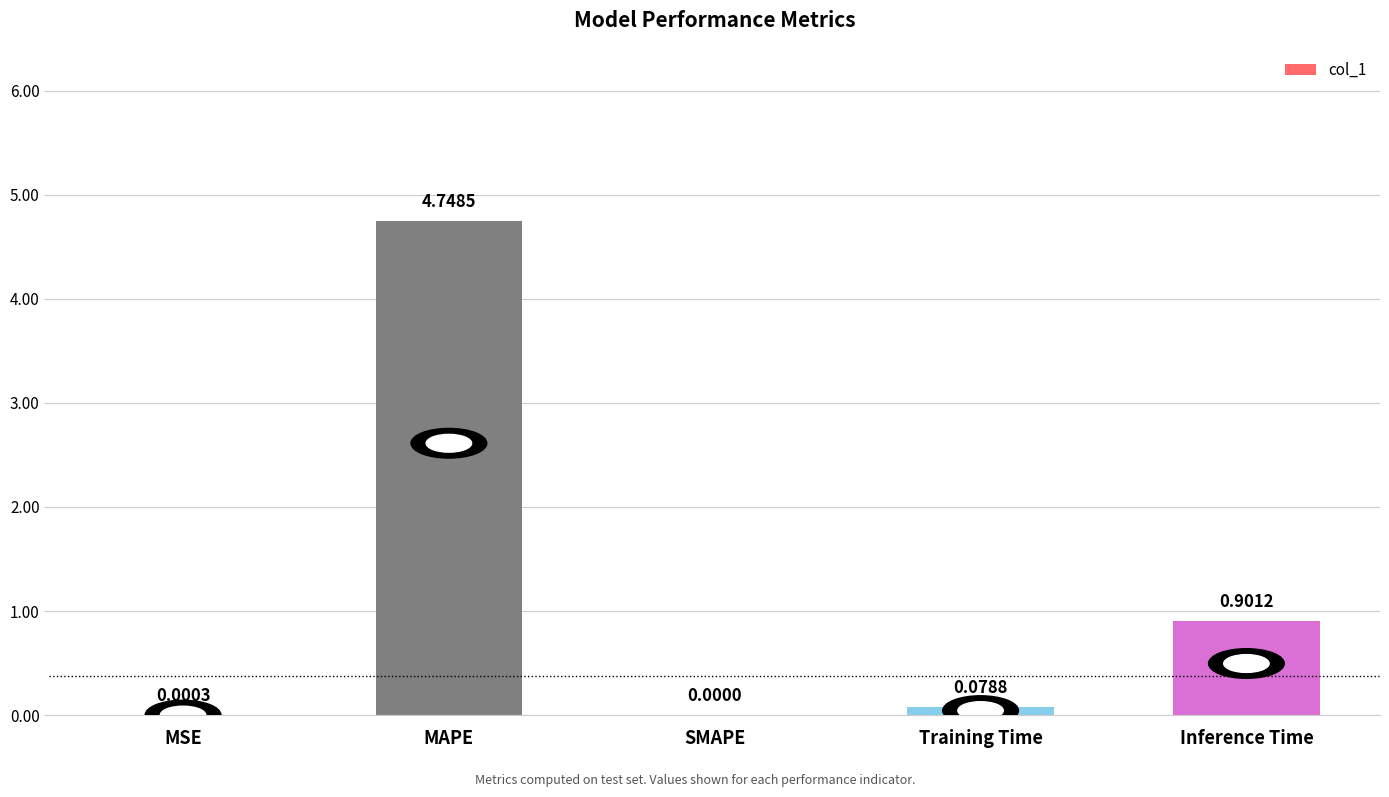

What is the change in value from MAPE to Inference Time?

-3.8